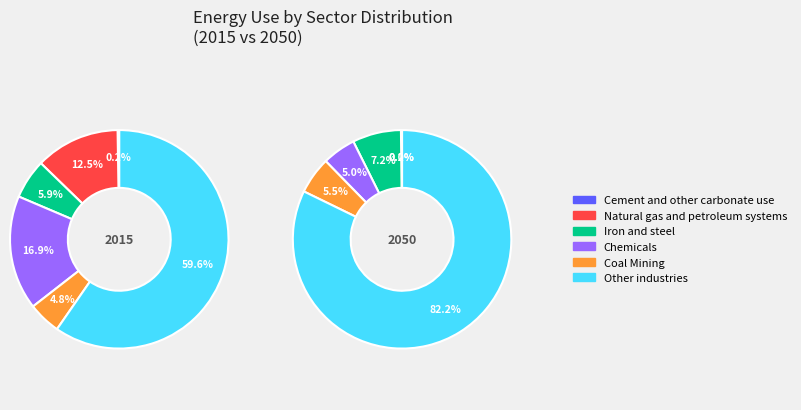

What percentage is the 3 slice, to the nearest percent?

5%